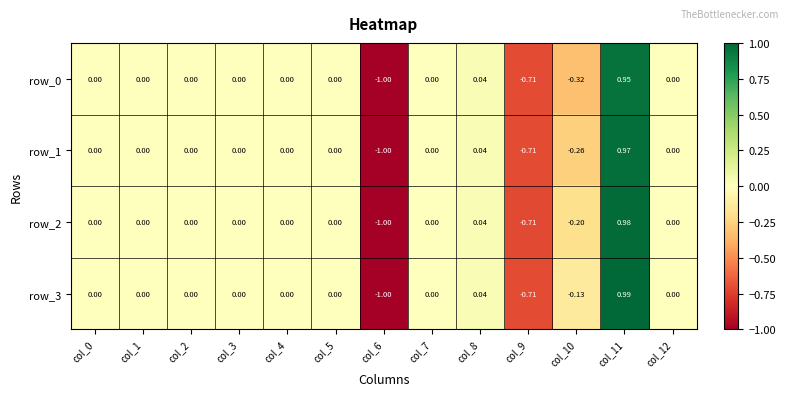

Is the value of row_1 at col_2 greater than the value of row_3 at col_8?

No